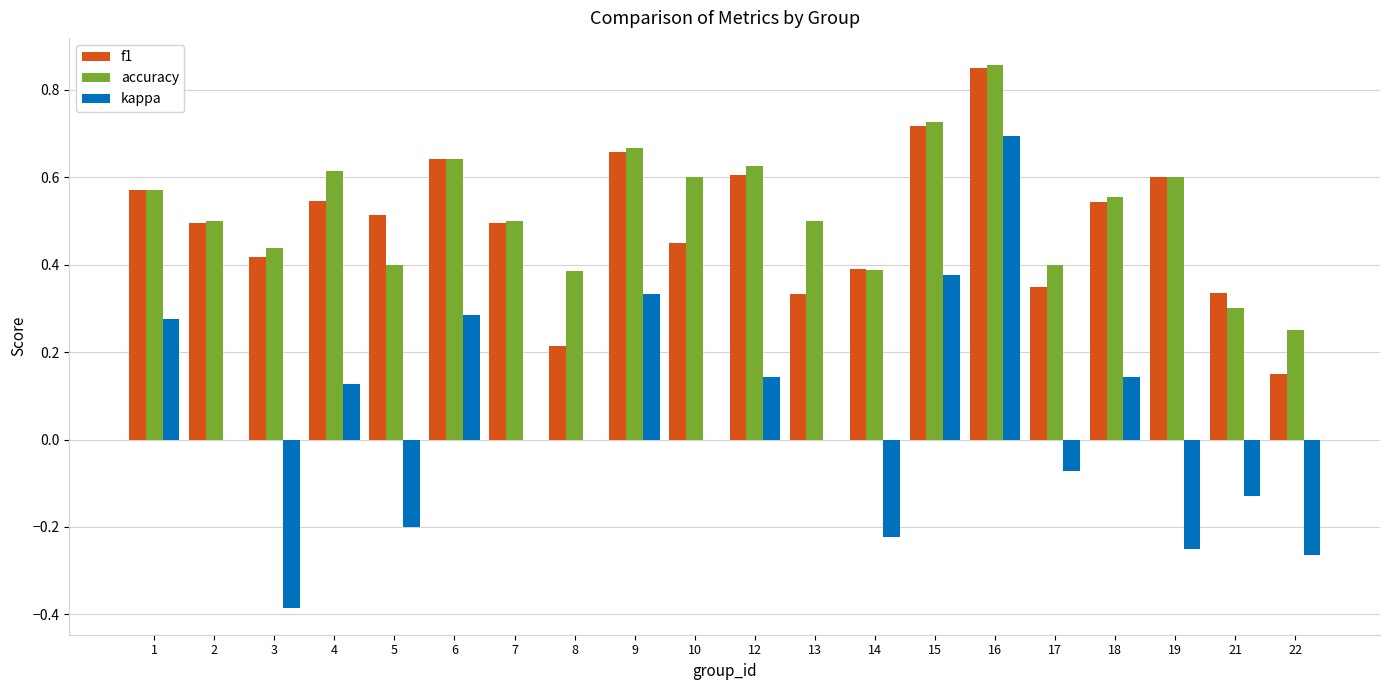

At which category is the sum across all series the highest?

16